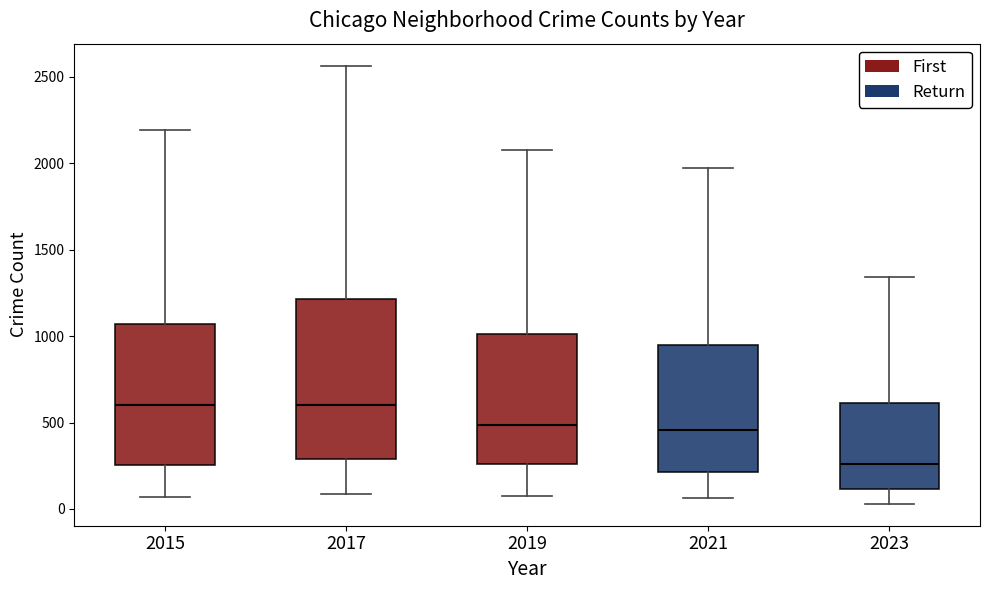

Which box's median line is the lowest?

2023